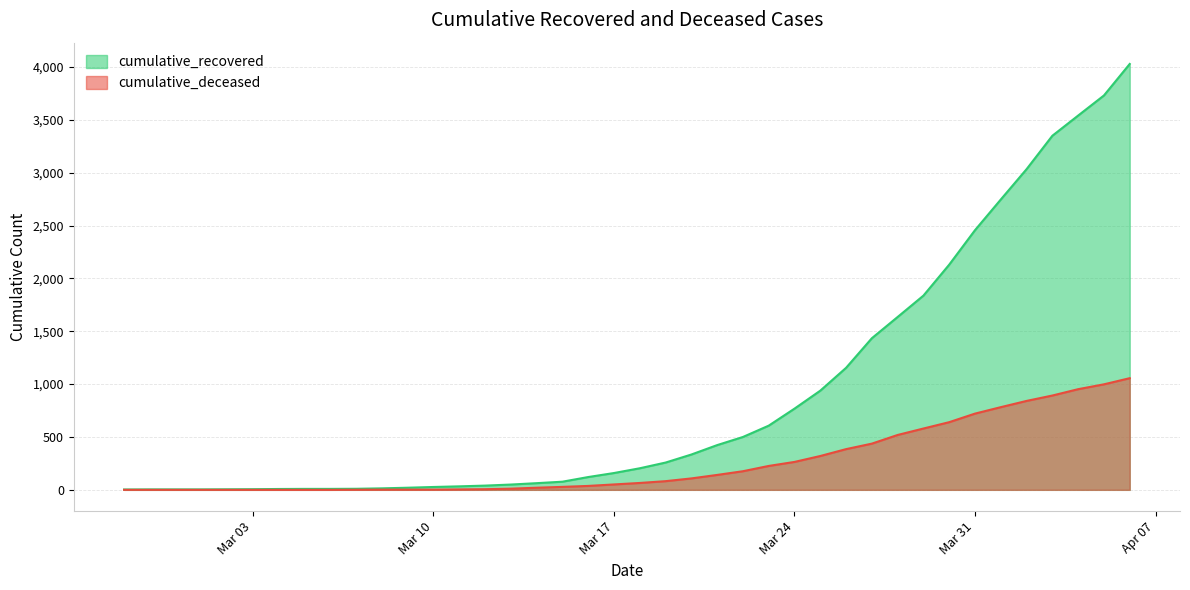

List the series in order of their overall mean, highest first.

cumulative_recovered, cumulative_deceased